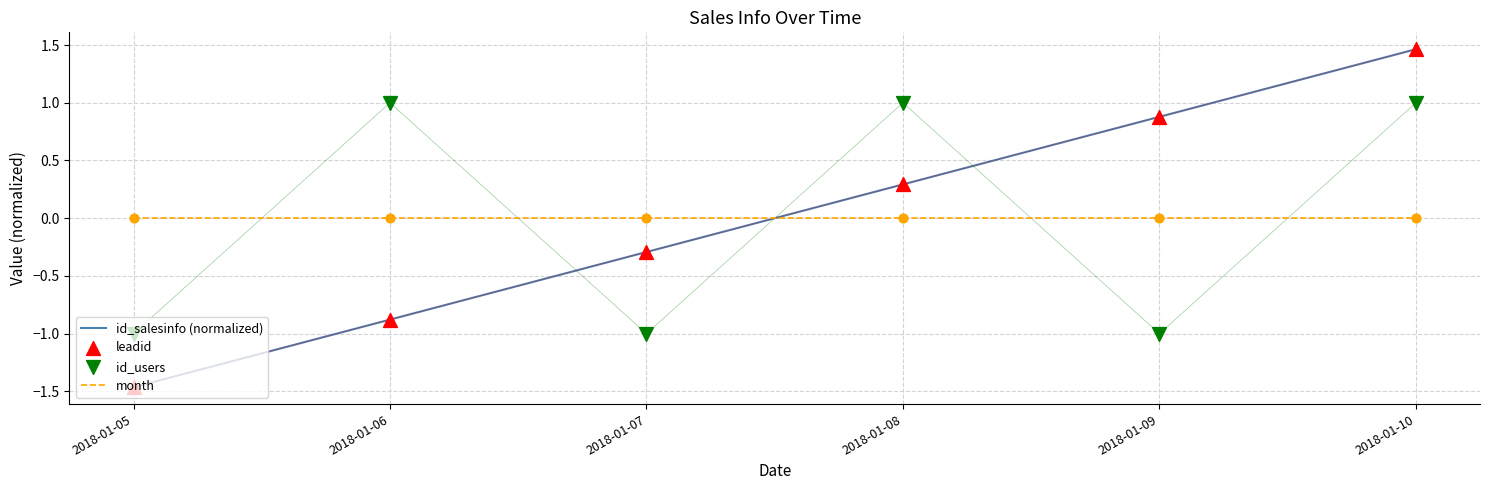

Which series has the widest spread of Y values?

id_salesinfo (normalized)